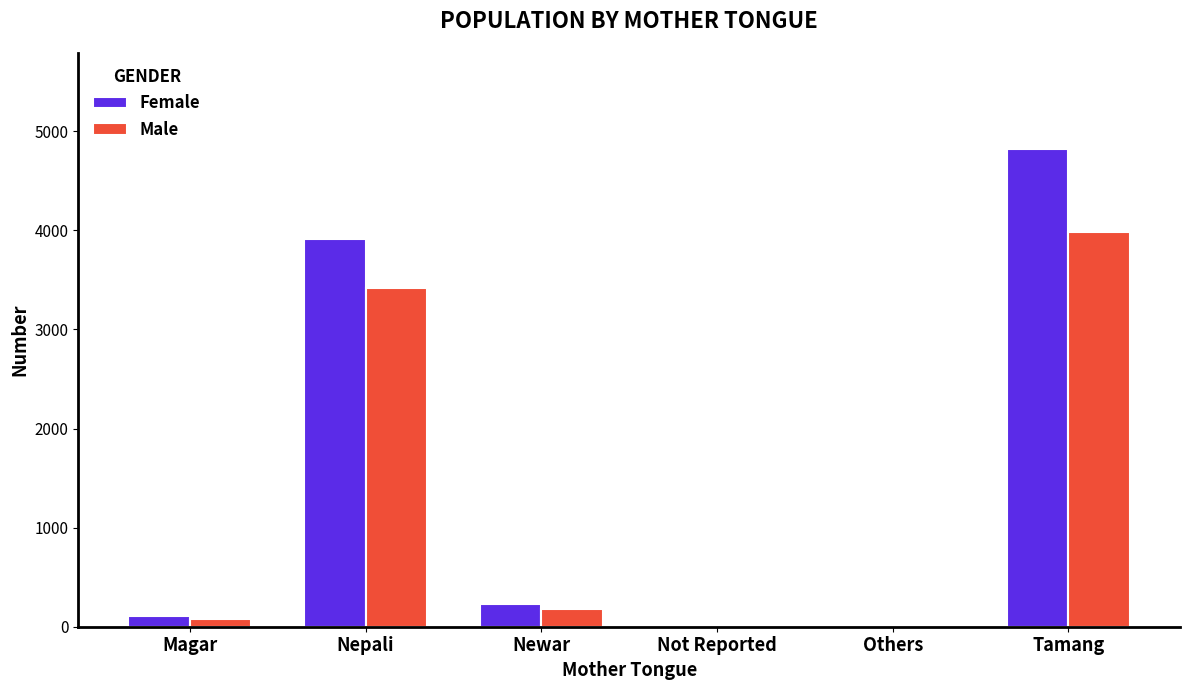

What is the maximum value shown in the chart?

4824